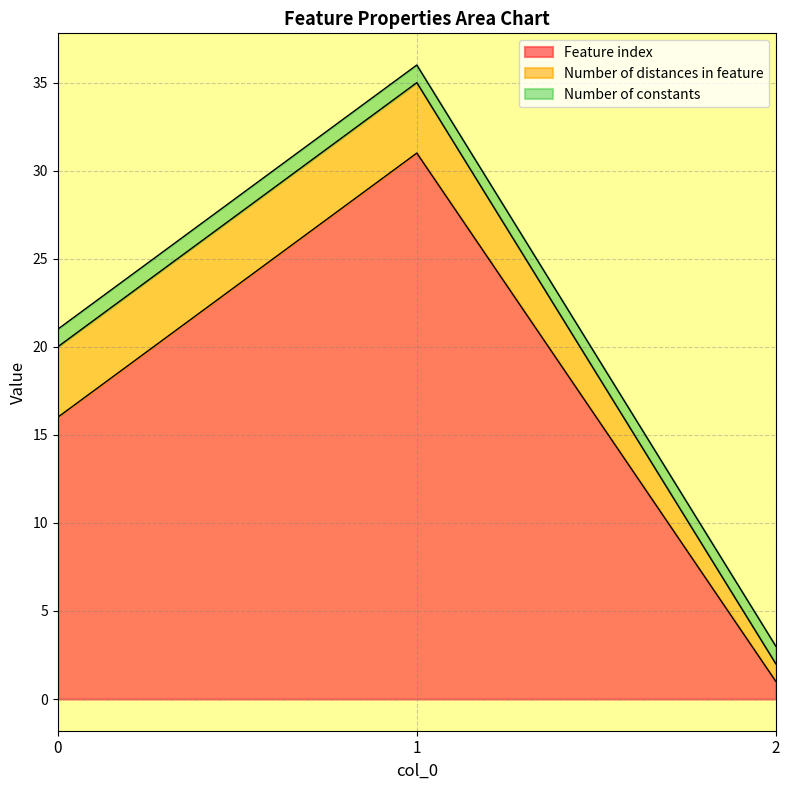

Reading right to left, transcribe all the data shown in this chart.

Feature index: 1	31	16
Number of distances in feature: 1	4	4
Number of constants: 1	1	1